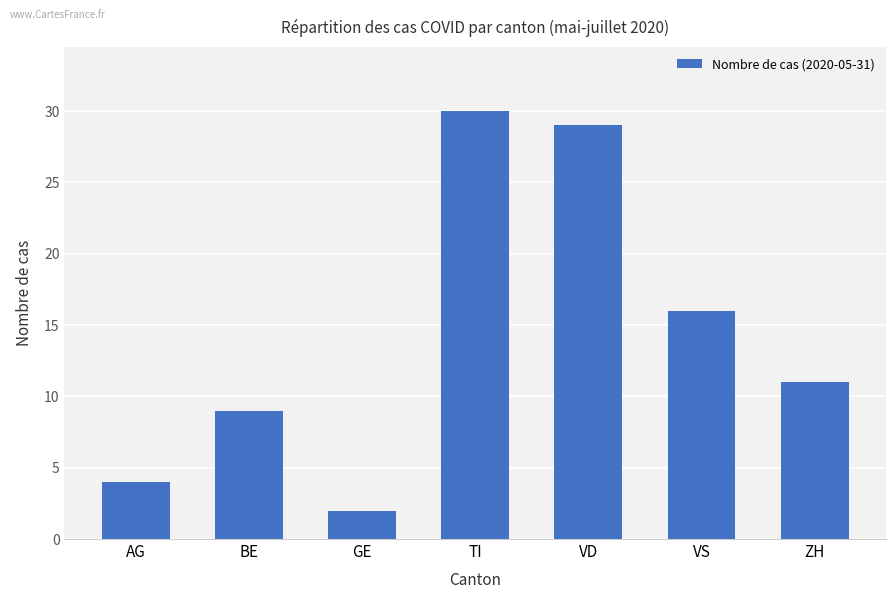

The value at VS is 22. True or false?

False